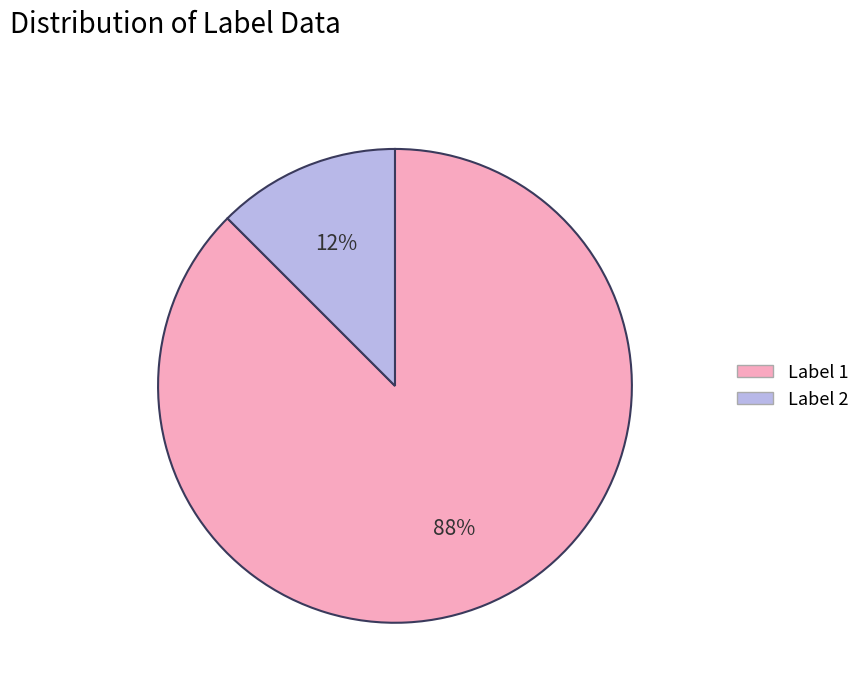

How many segments does this pie chart have?

2